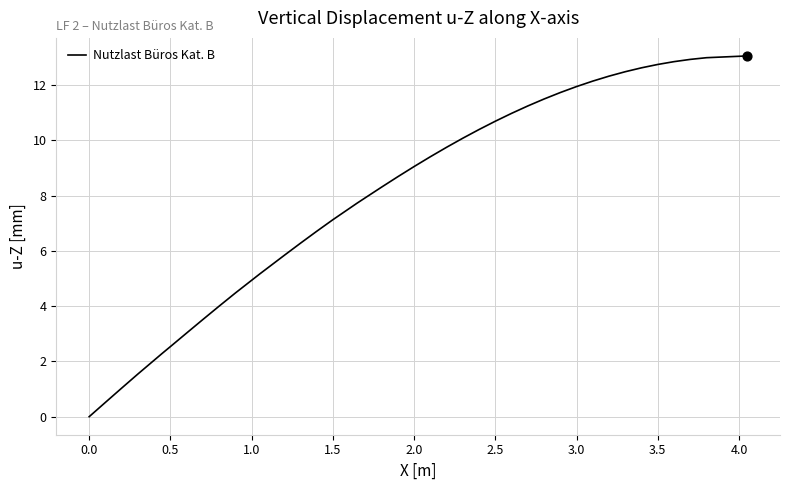

What is the maximum value shown in the chart?

13.1